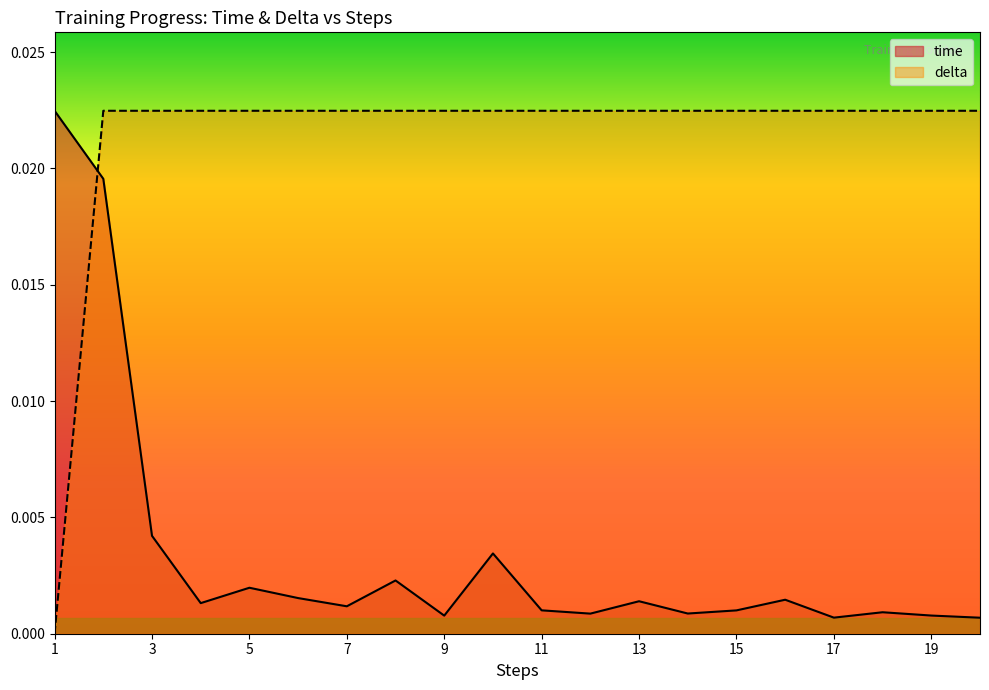

True or false: time has a value of 0.0 at 2.

True